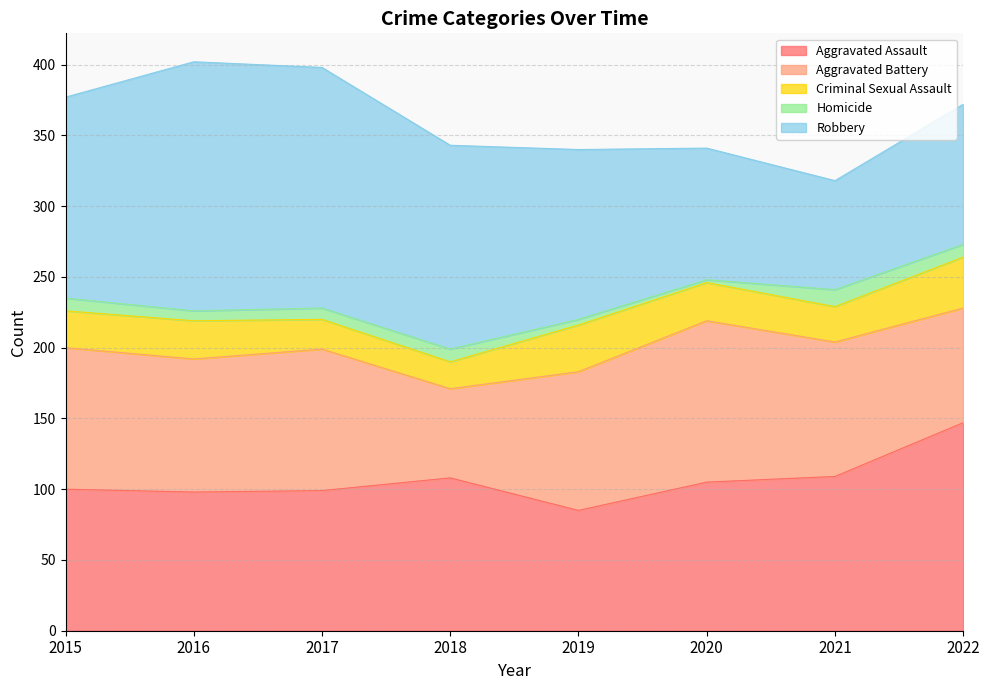

At which category does Aggravated Battery reach its first local valley?

2016